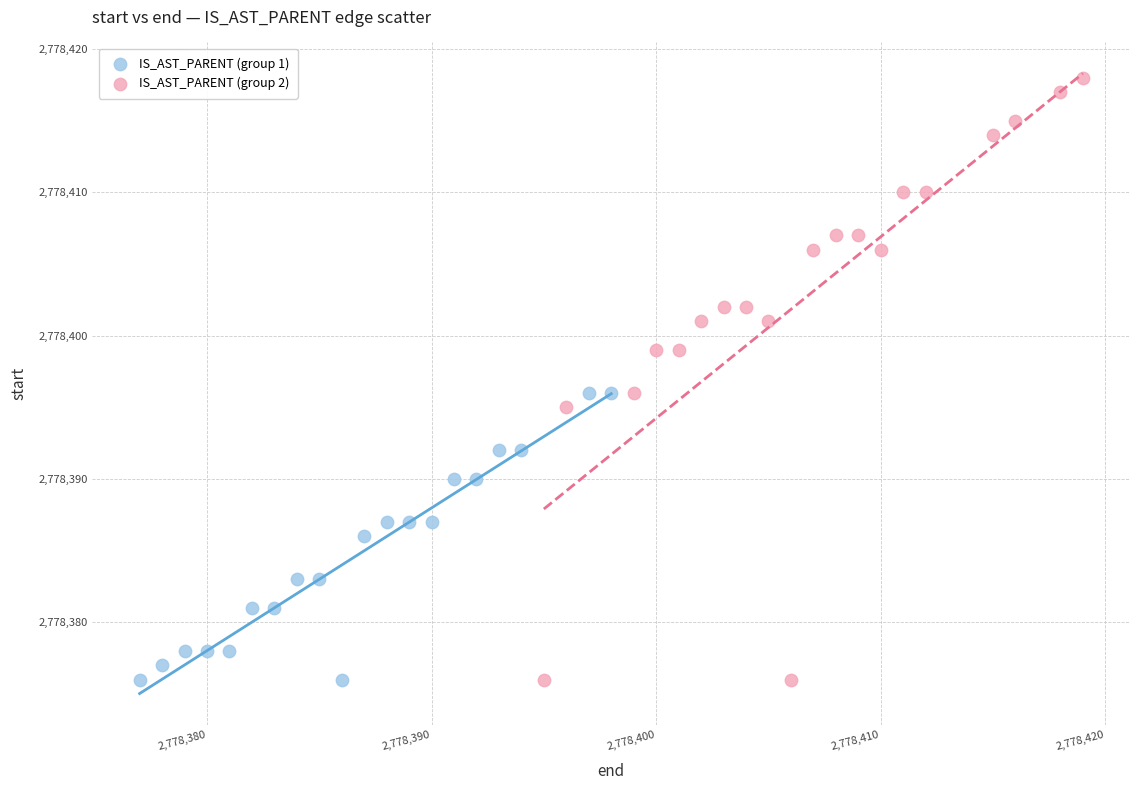

Which series reaches the maximum Y coordinate?

IS_AST_PARENT (group 2)